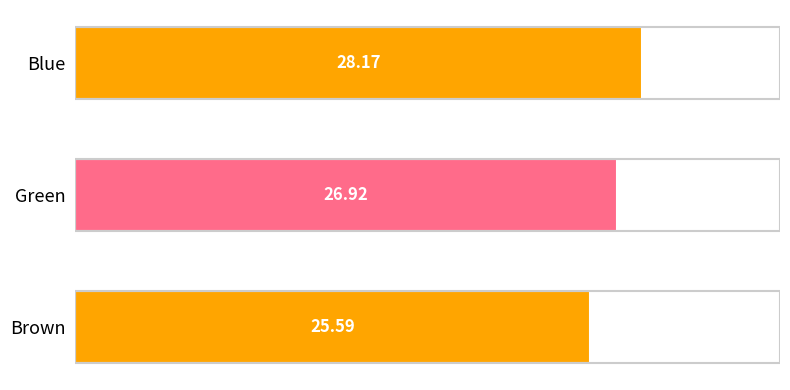

Which has a higher value, Blue or Brown?

Blue